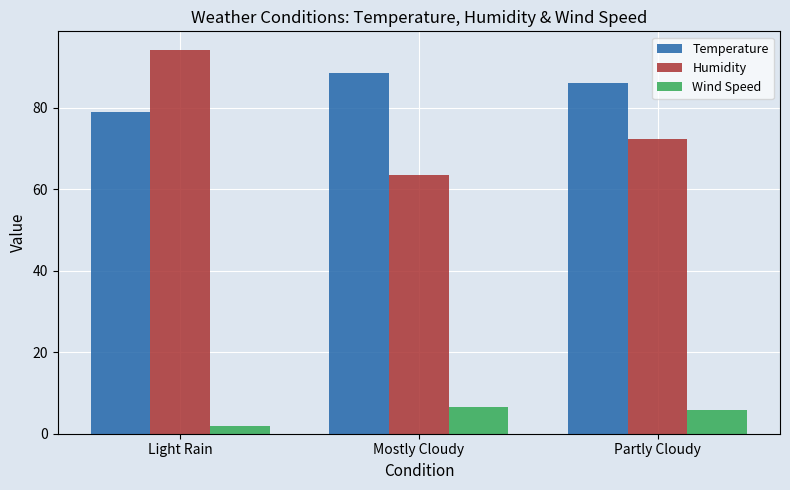

Reading right to left, extract all data points from this chart.

Temperature: Partly Cloudy=86.1	Mostly Cloudy=88.6	Light Rain=79.0
Humidity: Partly Cloudy=72.3	Mostly Cloudy=63.5	Light Rain=94.0
Wind Speed: Partly Cloudy=5.7	Mostly Cloudy=6.5	Light Rain=2.0